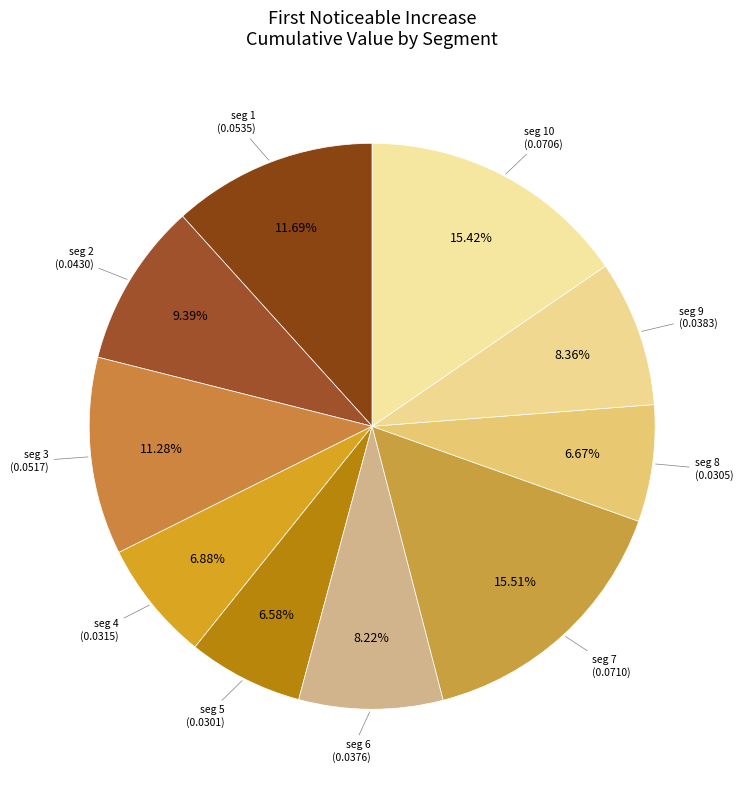

Count the number of slices in the pie.

10